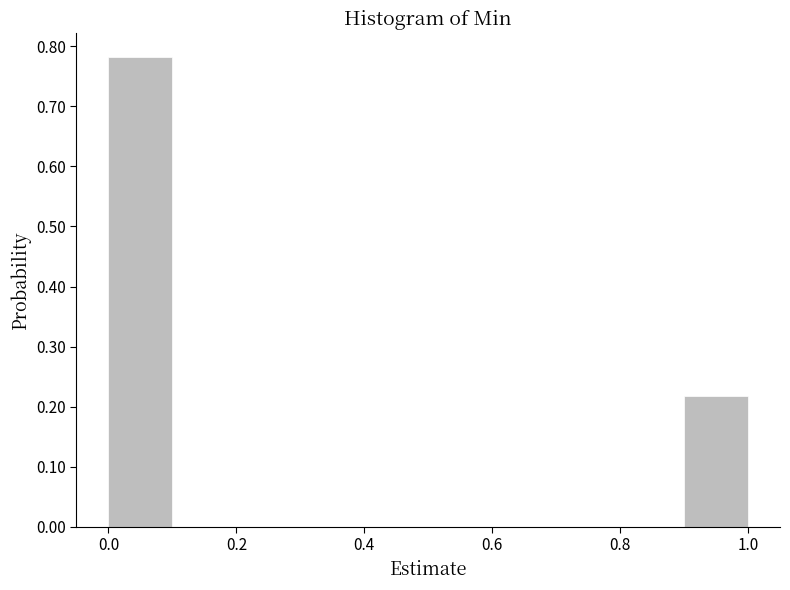

Reading left to right, transcribe this chart: for each bar, give the range it covers on the x-axis and its height. The values are not printed on the chart, so give them approximately, as read against the axis.

0.0 to 0.1: 0.78
0.1 to 0.2: 0
0.2 to 0.3: 0
0.3 to 0.4: 0
0.4 to 0.5: 0
0.5 to 0.6: 0
0.6 to 0.7: 0
0.7 to 0.8: 0
0.8 to 0.9: 0
0.9 to 1.0: 0.22